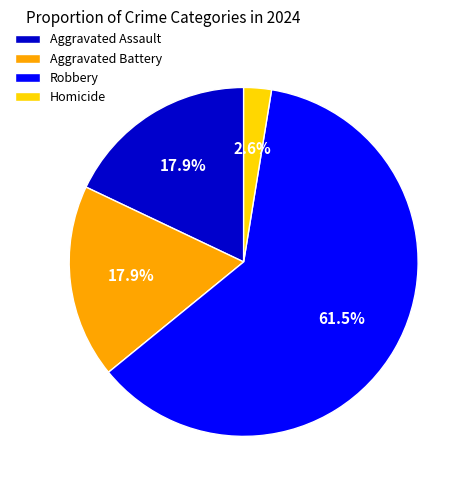

The Robbery slice represents 52% of the pie. True or false?

False